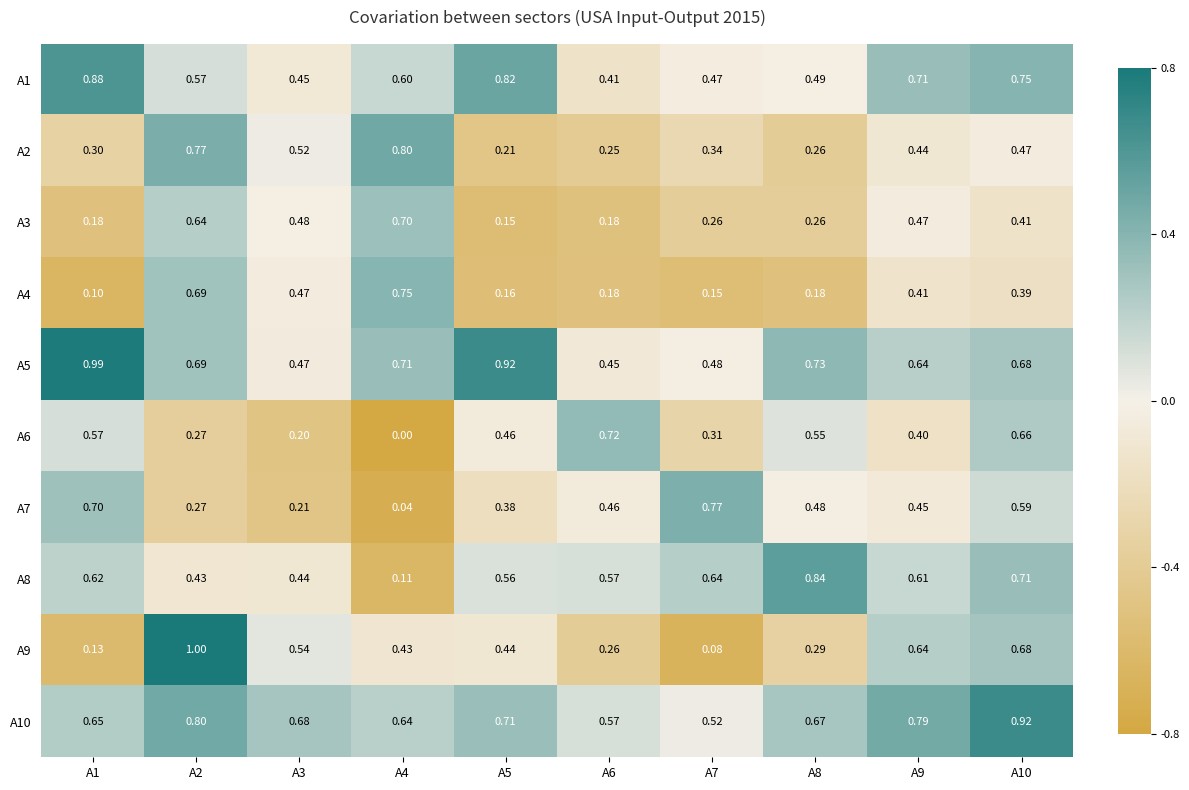

Is the value of A1 at A5 greater than the value of A8 at A6?

Yes